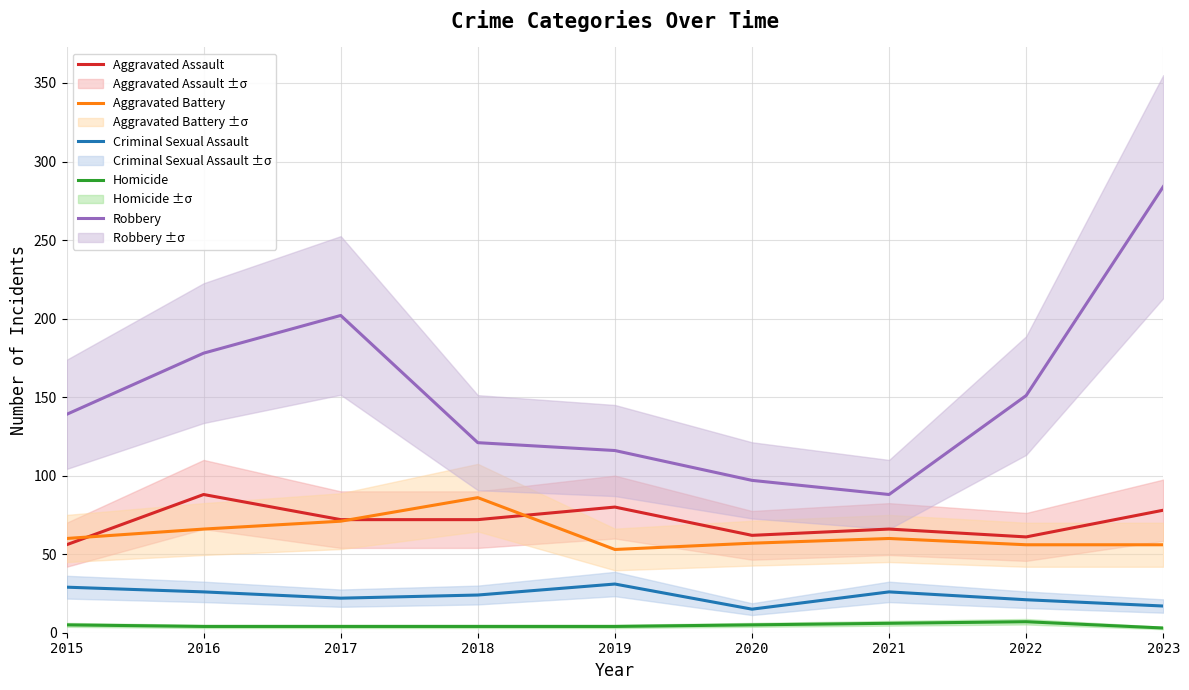

What are all the series names shown in the legend?

Aggravated Assault, Aggravated Battery, Criminal Sexual Assault, Homicide, Robbery